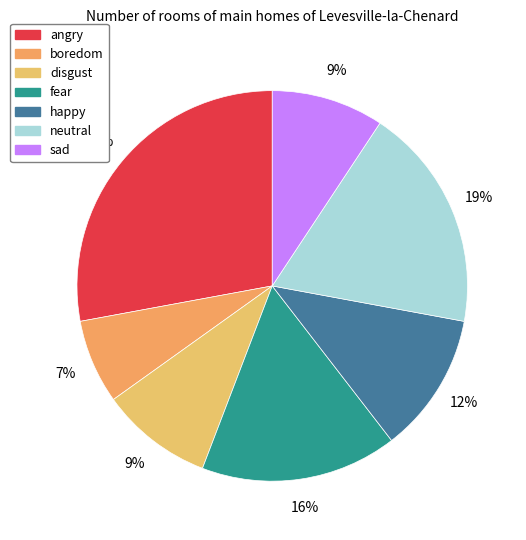

How many segments does this pie chart have?

7